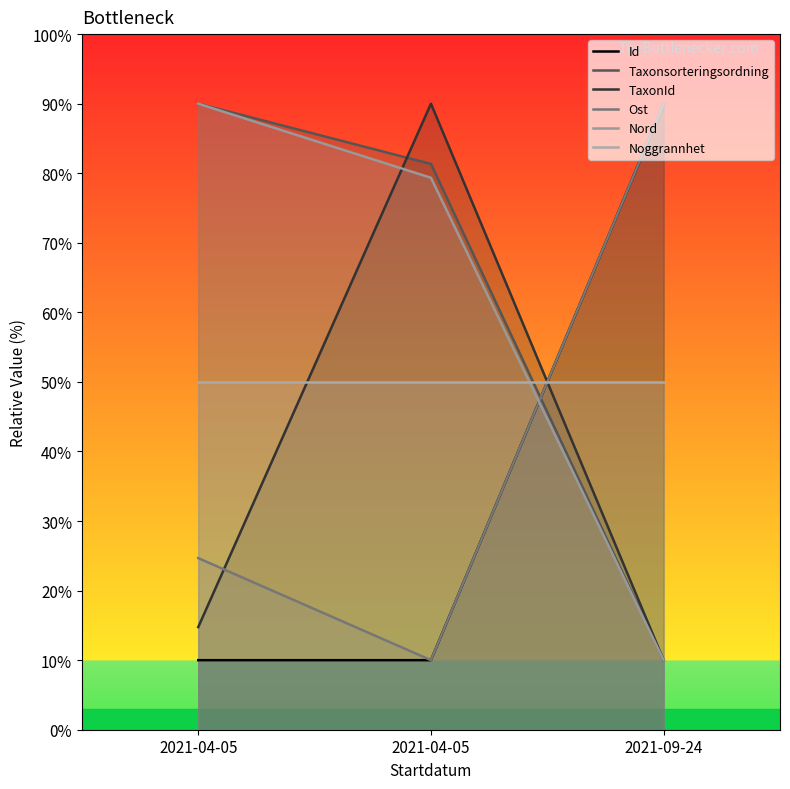

Reading left to right, what are all the values shown in this chart?

Id: 2021-04-05=10.0	2021-04-05=10.0	2021-09-24=90.0
Taxonsorteringsordning: 2021-04-05=90.0	2021-04-05=81.3	2021-09-24=10.0
TaxonId: 2021-04-05=14.8	2021-04-05=90.0	2021-09-24=10.0
Ost: 2021-04-05=24.7	2021-04-05=10.0	2021-09-24=90.0
Nord: 2021-04-05=90.0	2021-04-05=79.3	2021-09-24=10.0
Noggrannhet: 2021-04-05=50.0	2021-04-05=50.0	2021-09-24=50.0